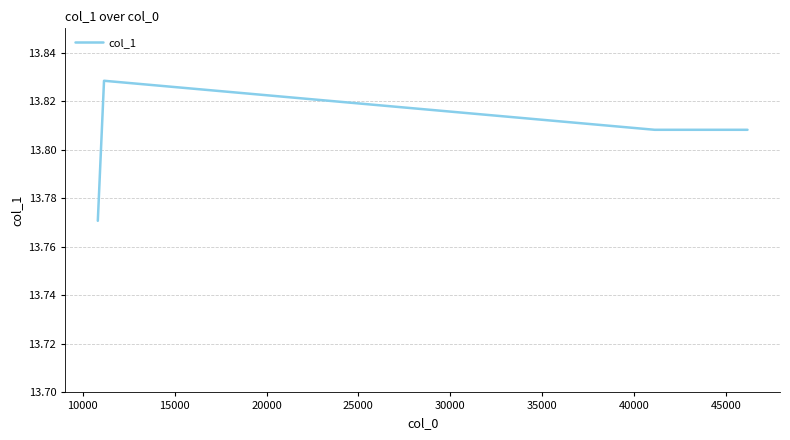

What is the difference between the maximum and minimum values?

0.1